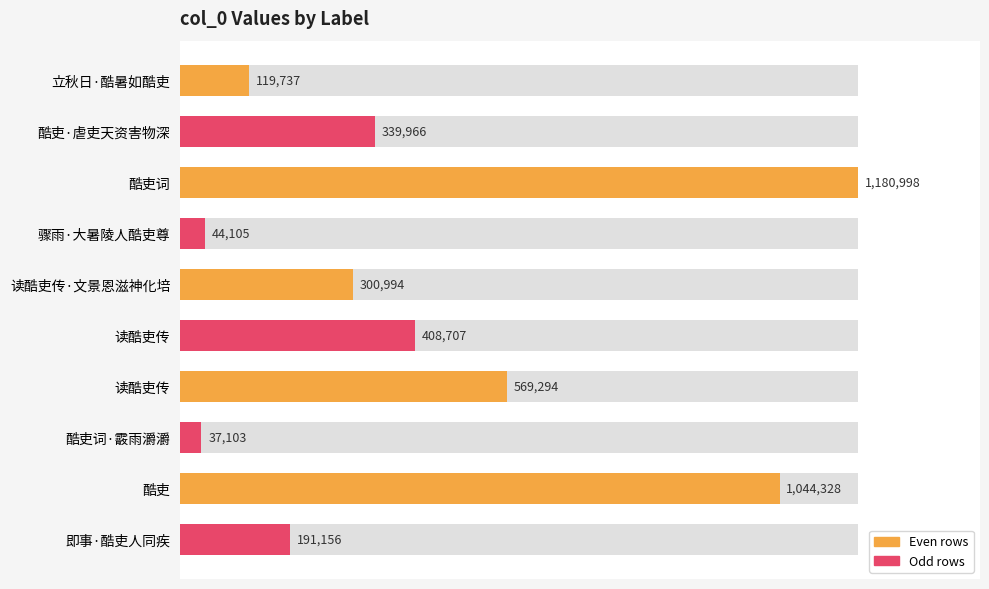

True or false: the data shows 172607 at 立秋日·酷暑如酷吏.

False